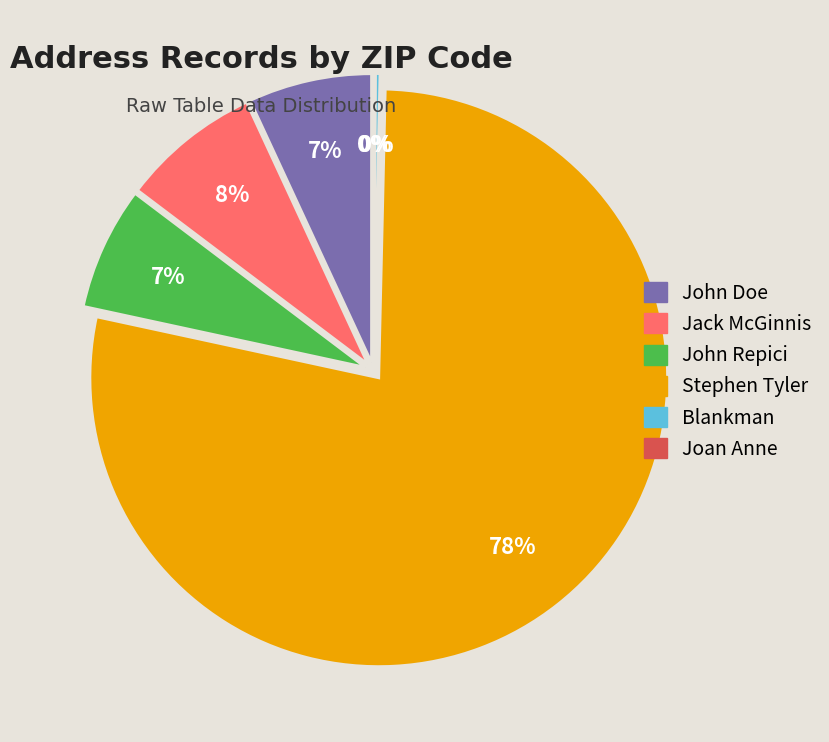

To the nearest percent, what is the average slice percentage?

17%